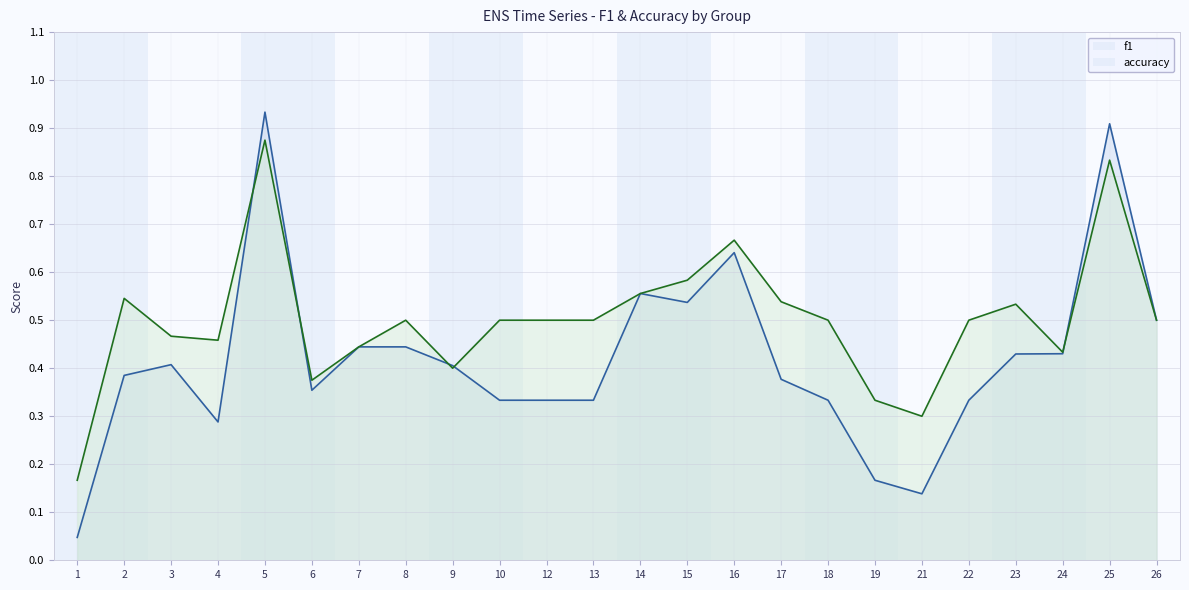

Which series has the widest spread of values?

f1